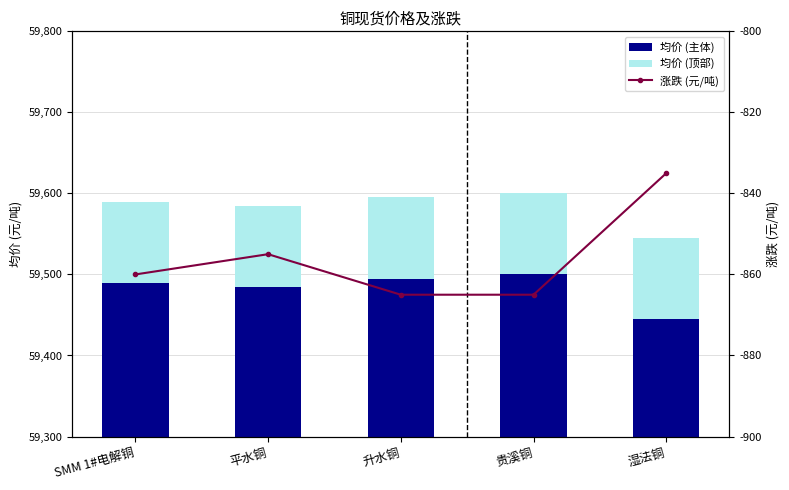

What is the approximate value of 涨跌 (元/吨) at 平水铜?

-855